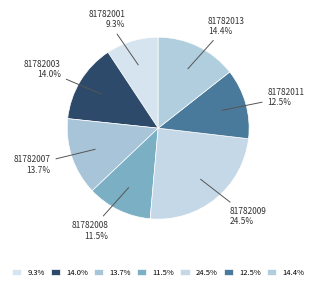

Is it true that 81782003 is 14% of the pie?

True